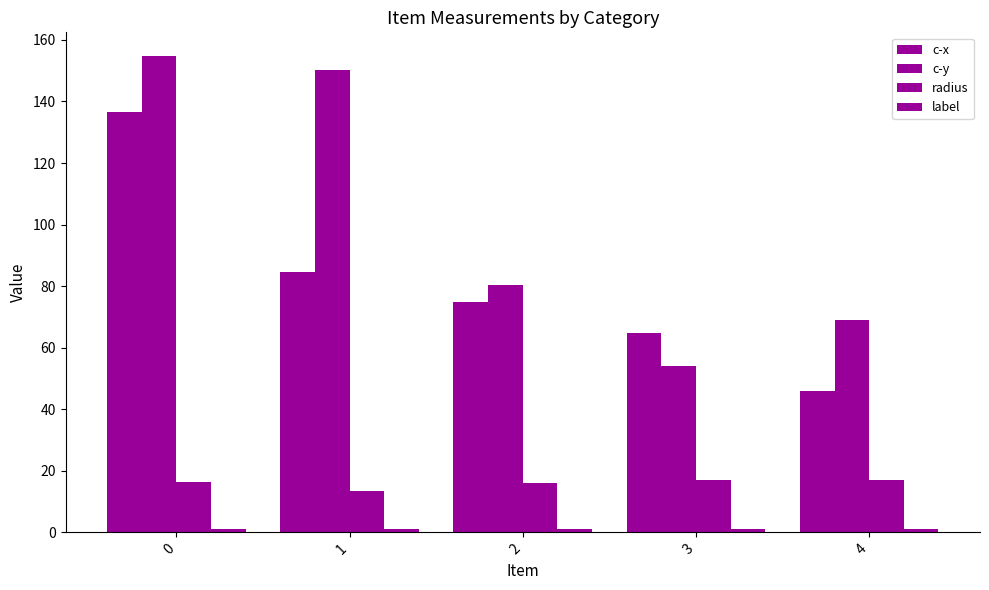

How many data points in c-y are above 80?

3